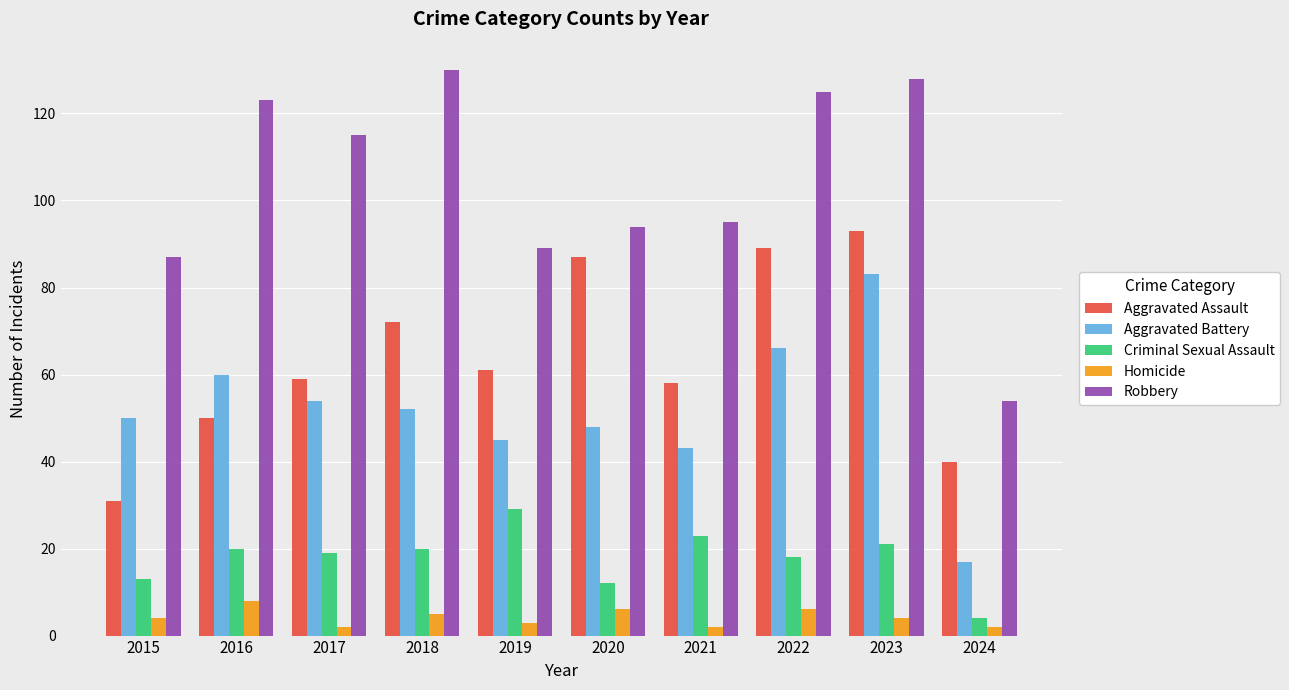

What is the sum of the Homicide values at 2019 and 2017?

5